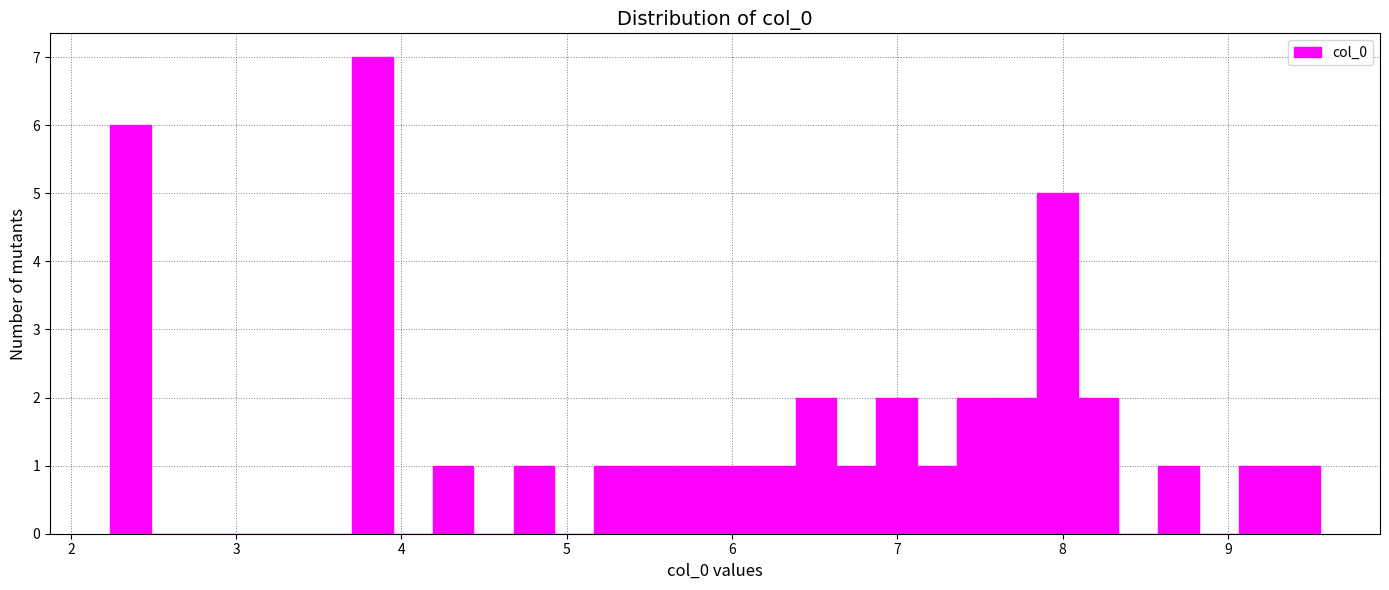

Around what value on the x-axis is the tallest bar? Give the approximate position of its centre, as read against the axis.

3.8